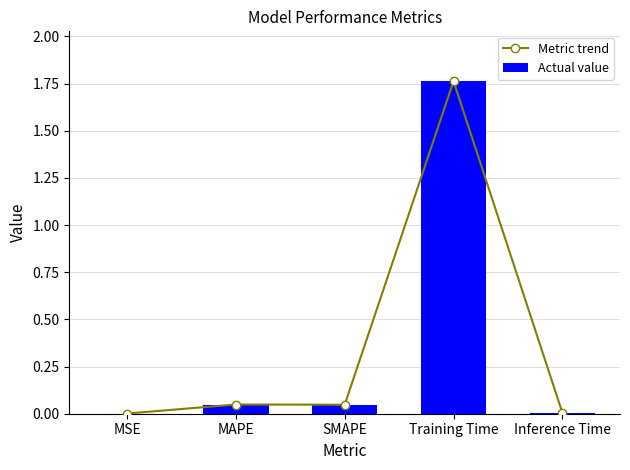

What is the average value of the Metric trend series?

0.4